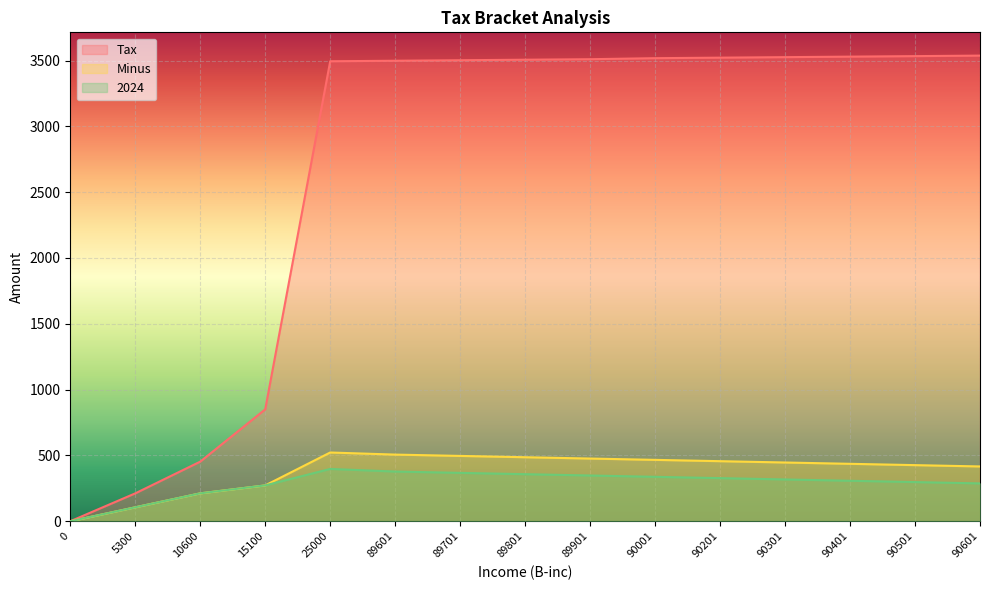

Which series has the largest range (max minus min)?

Tax